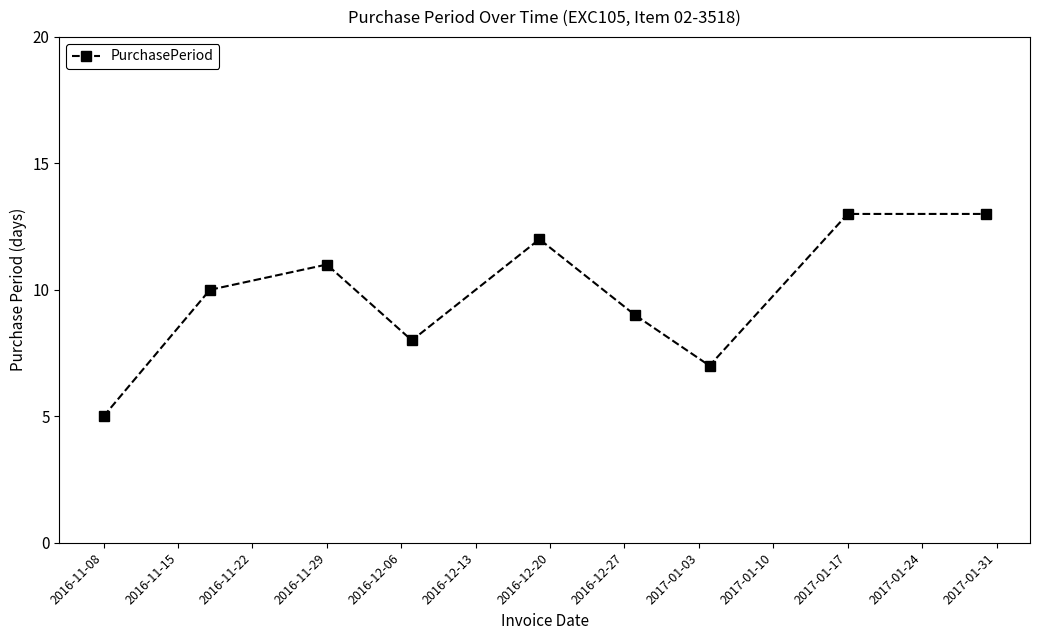

What is the difference between the second highest and minimum values?

8